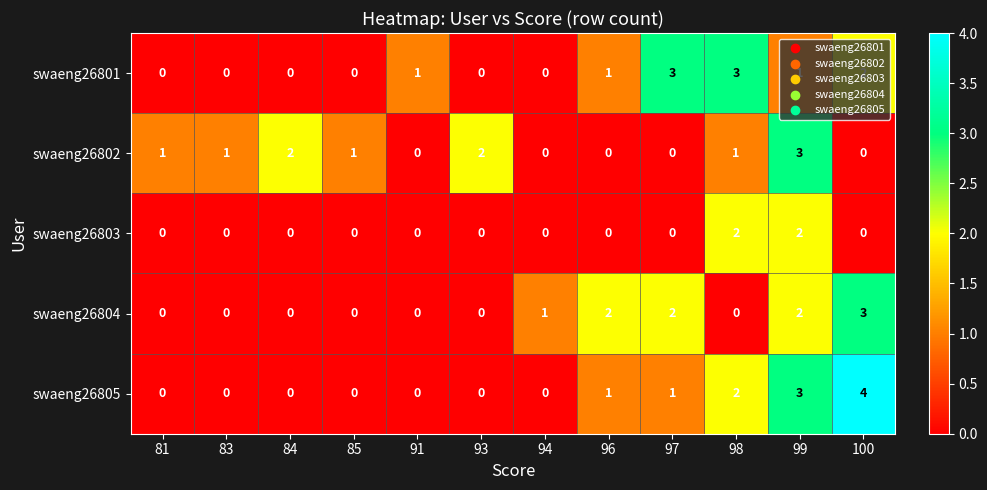

How many values in swaeng26802 are above zero?

7